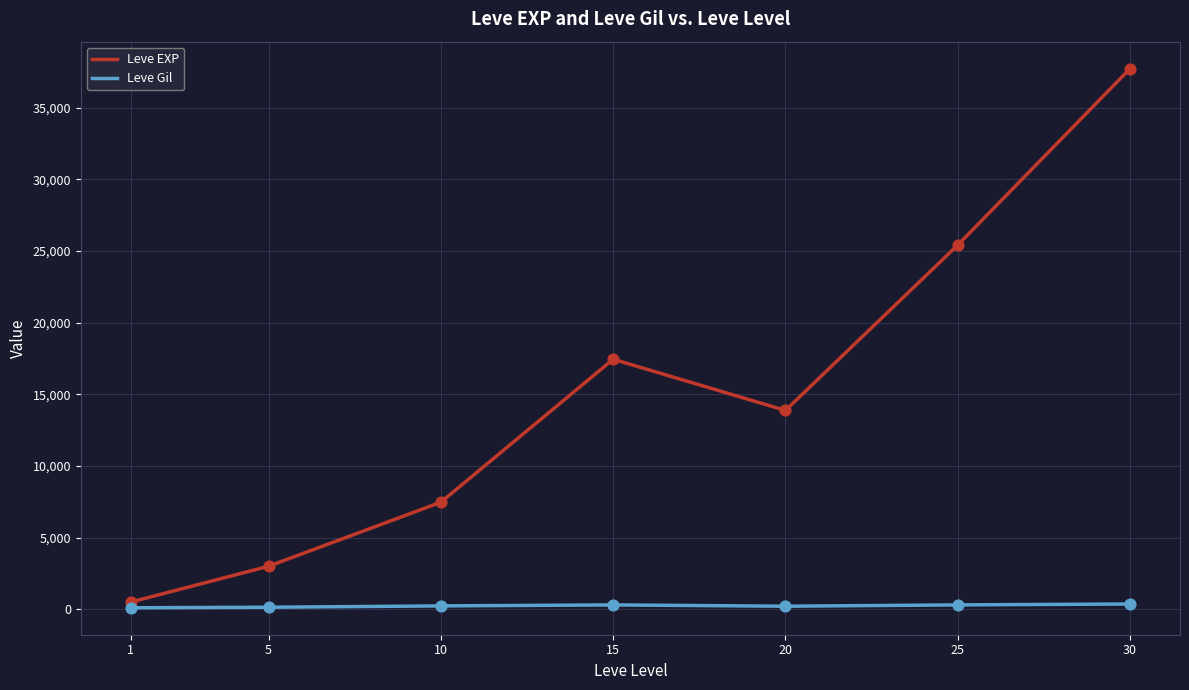

Is the value of Leve Gil at 10 greater than the value of Leve EXP at 5?

No